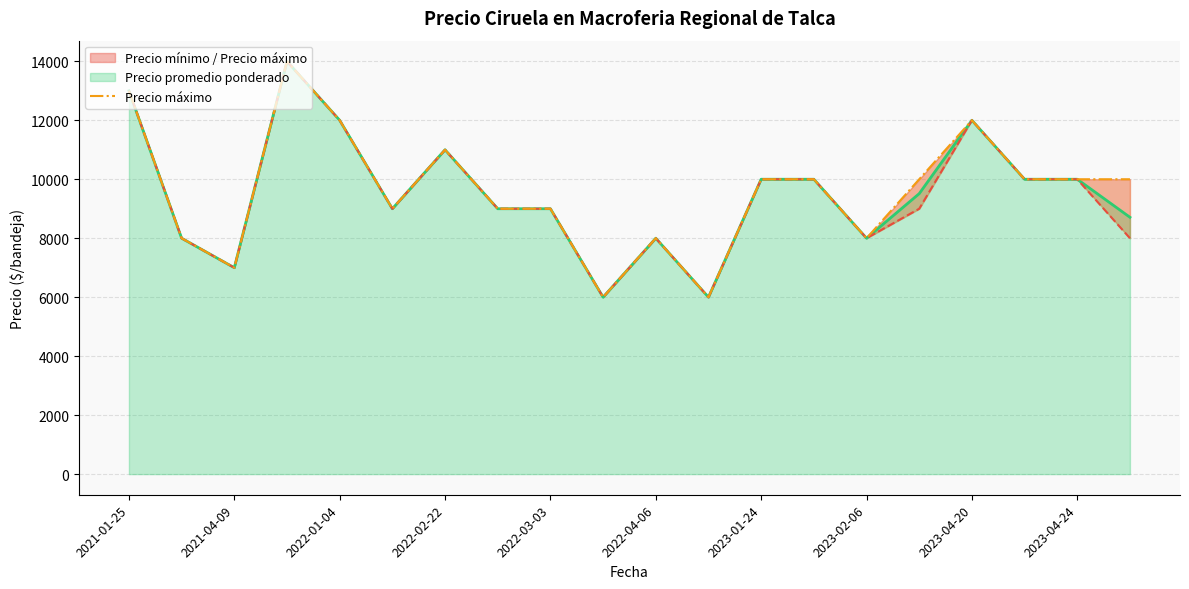

What is the minimum value for Precio promedio ponderado?

6000